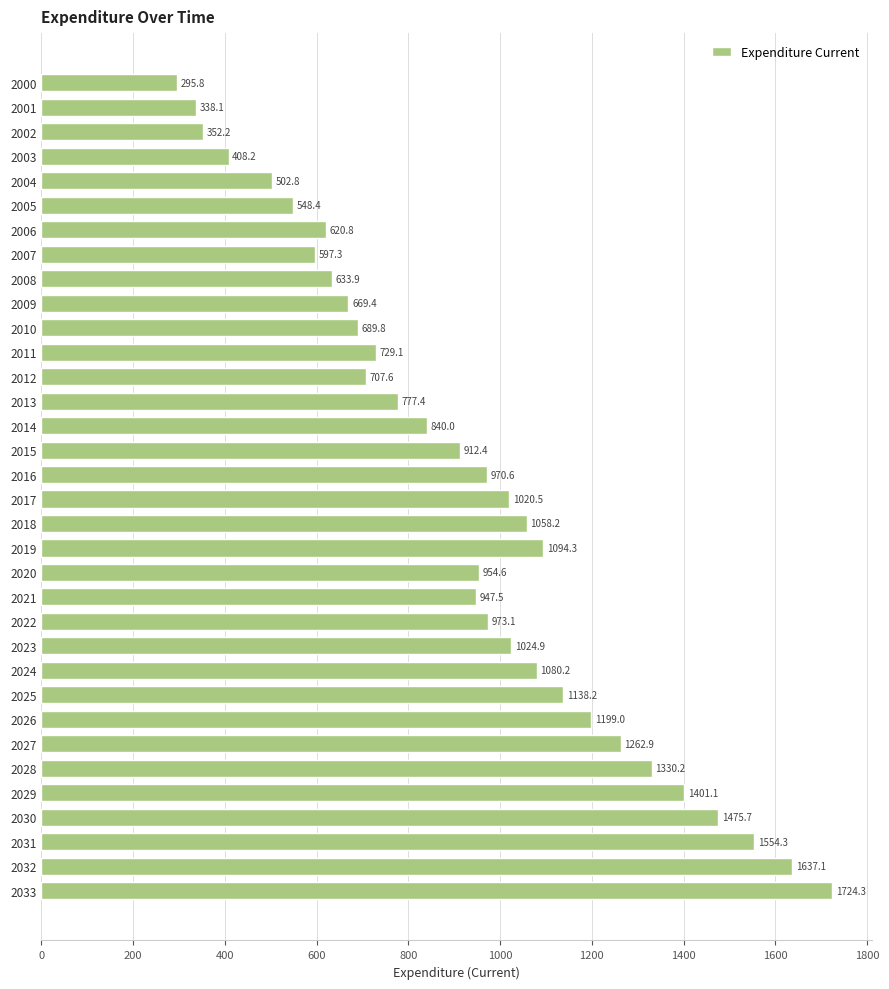

Which has a higher value, 2031 or 2013?

2031